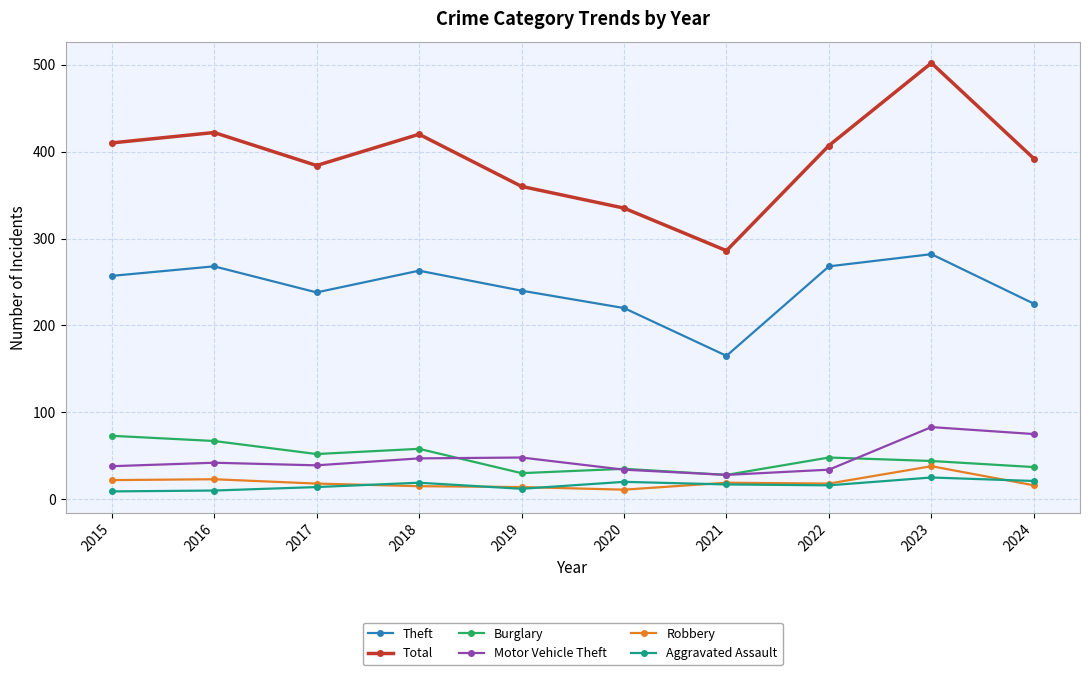

True or false: Theft and Aggravated Assault intersect in this chart.

False